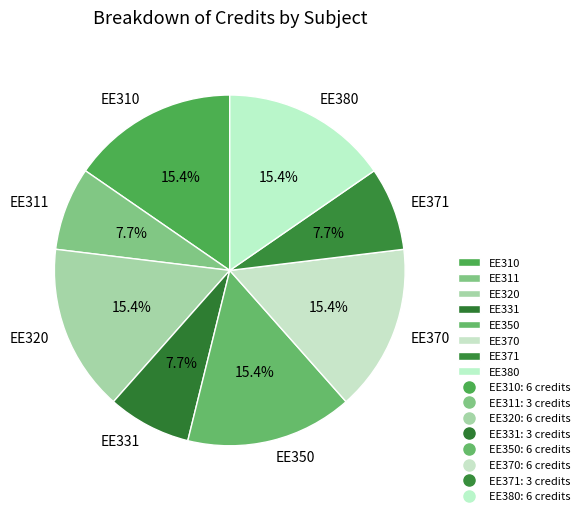

What percentage is the EE371 slice, to the nearest percent?

8%